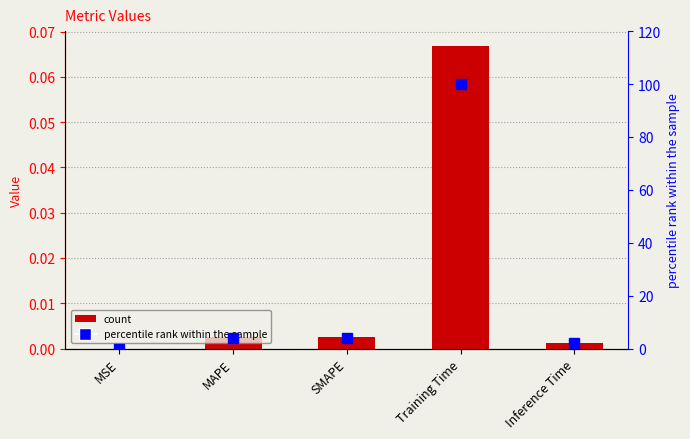

Is the value of percentile rank within the sample at MSE greater than the value of col_1 at MAPE?

Yes